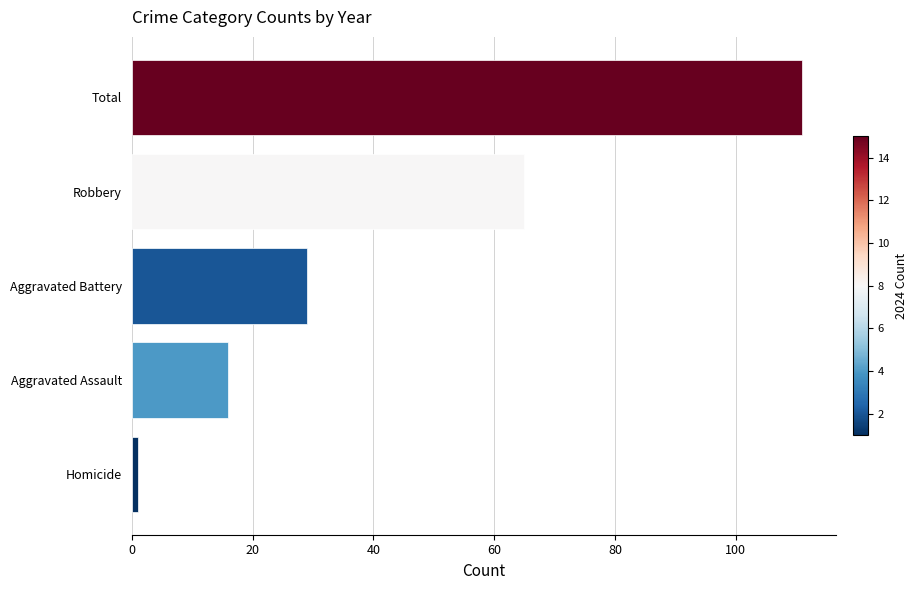

What is the minimum value shown in the chart?

1